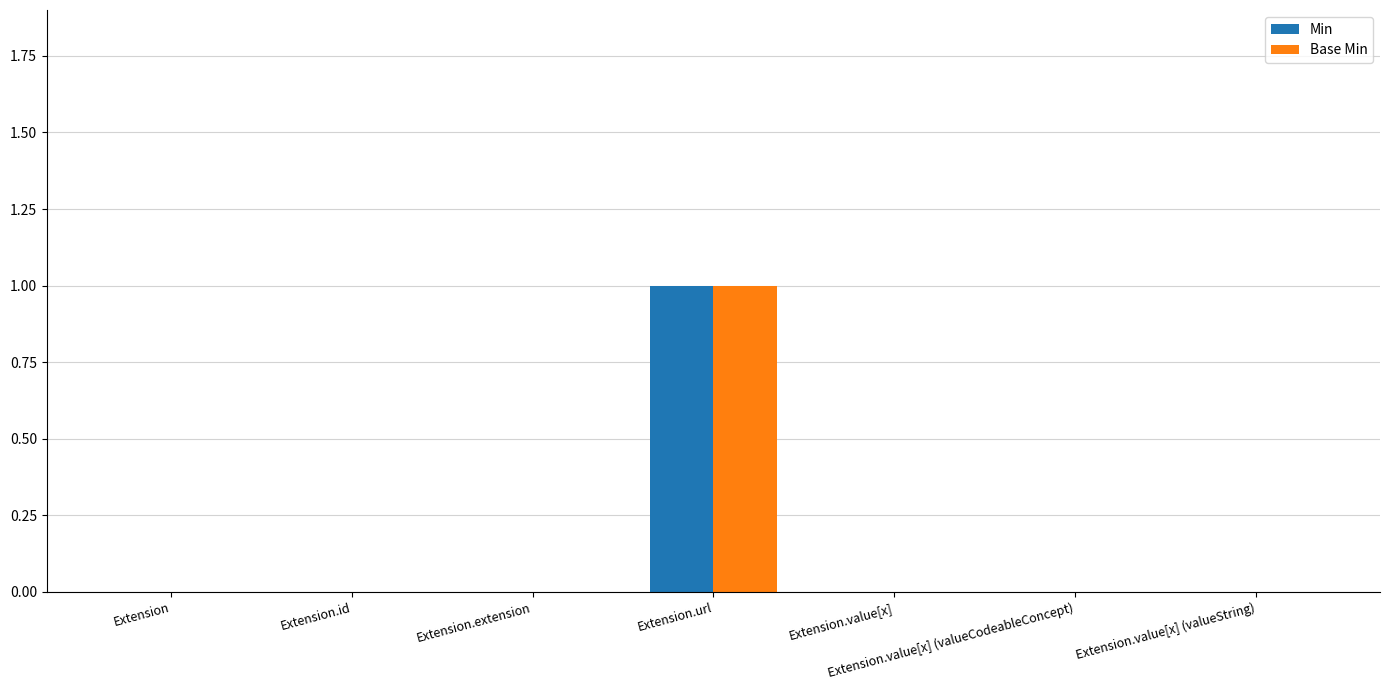

Which category has the highest value across all series?

Extension.url